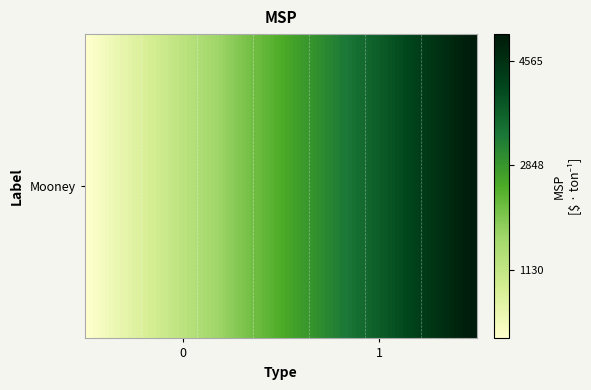

Where is the data nearest to the value 2500?

Mooney